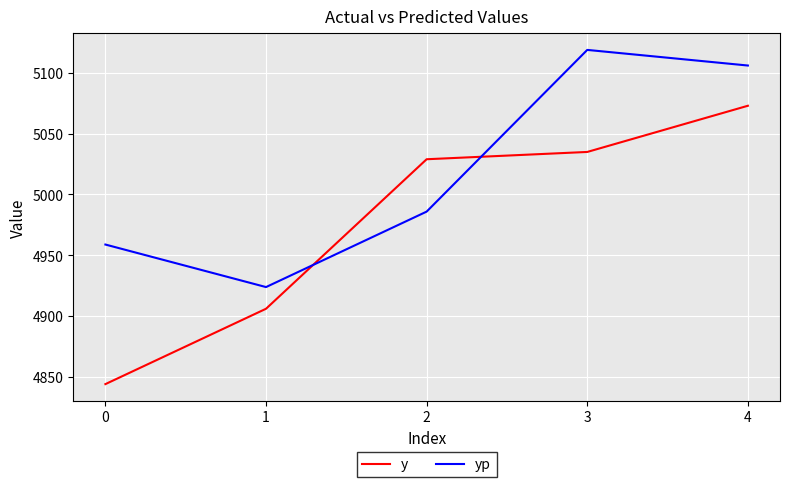

Where do y and yp first cross each other?

1 and 2